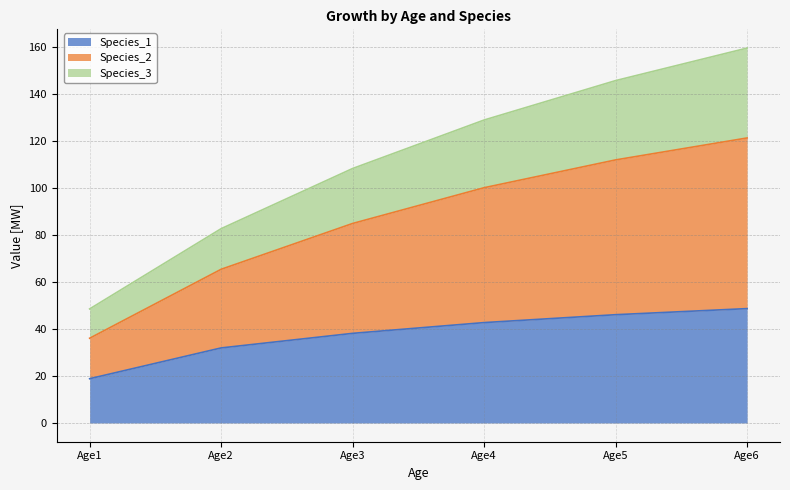

True or false: Species_1 and Species_2 cross at least once.

False